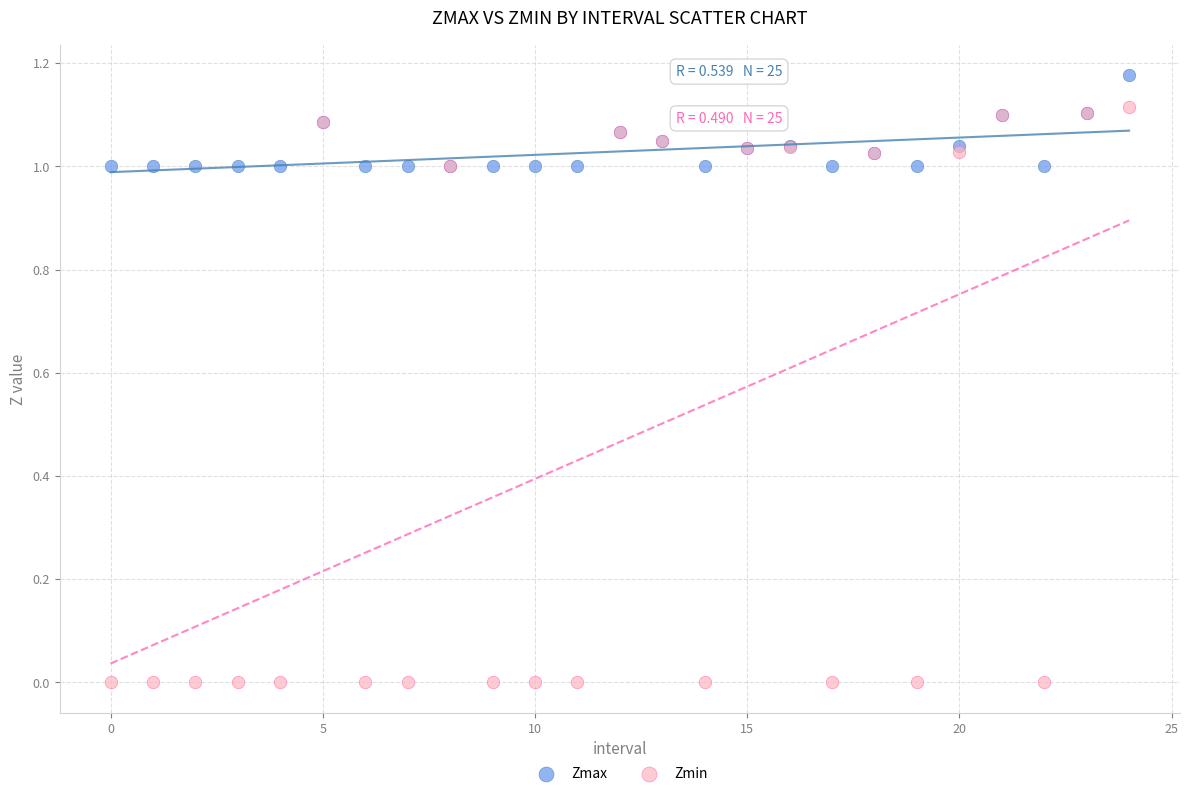

Which series contains the highest Y value?

Zmax